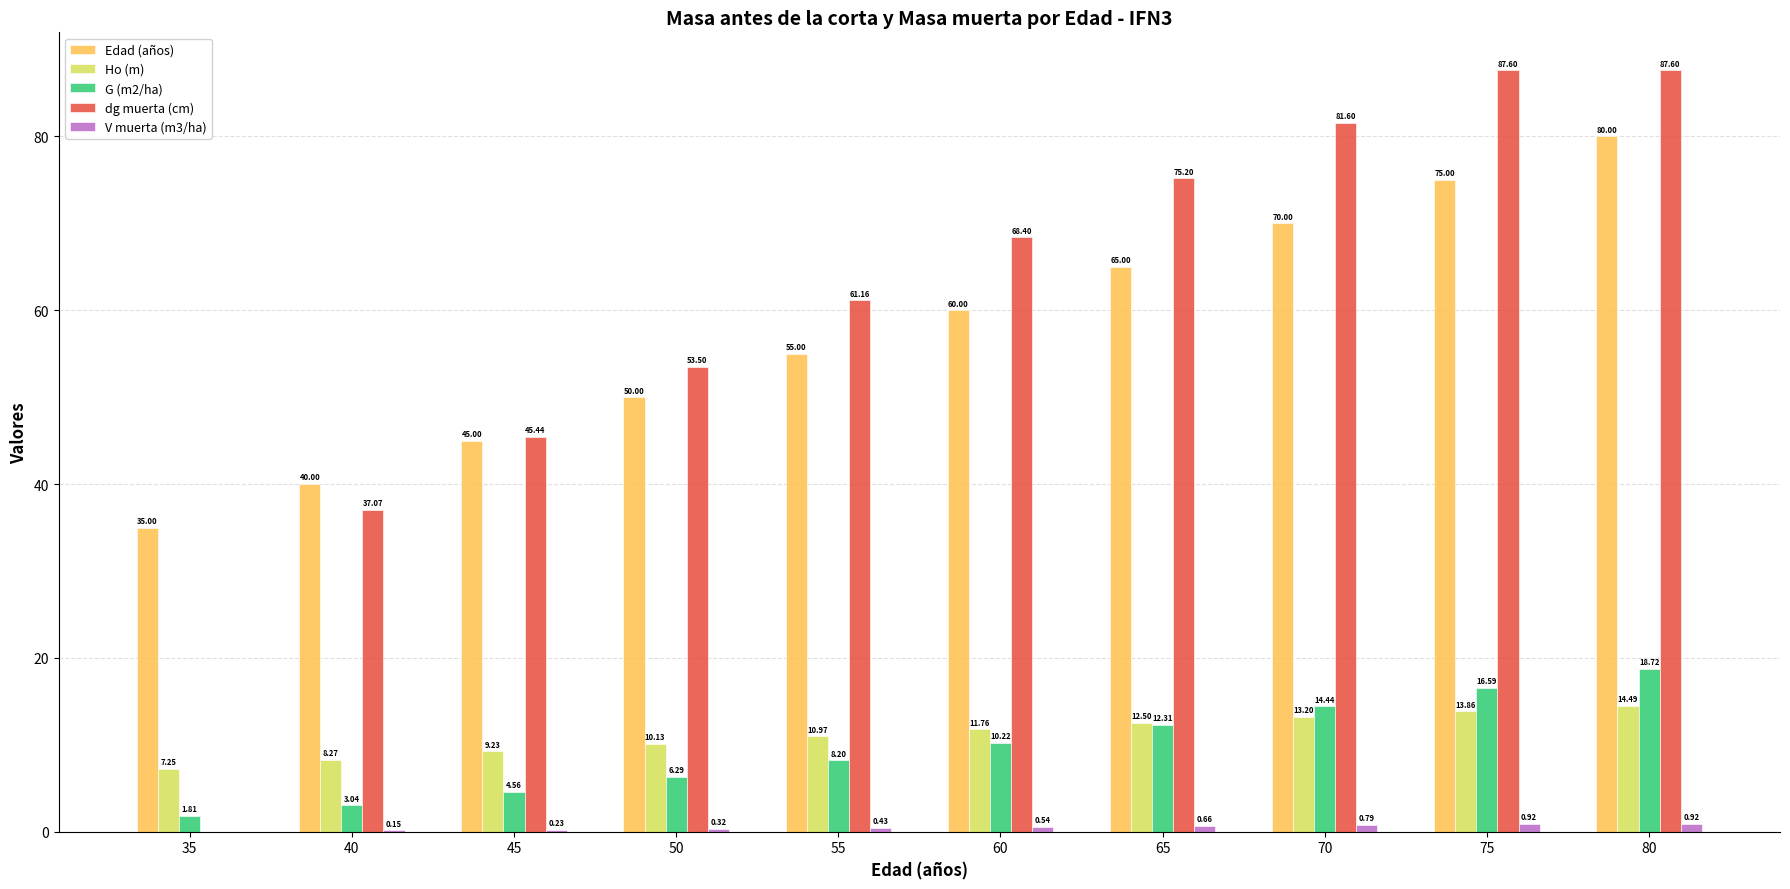

At which category is the sum across all series the highest?

80